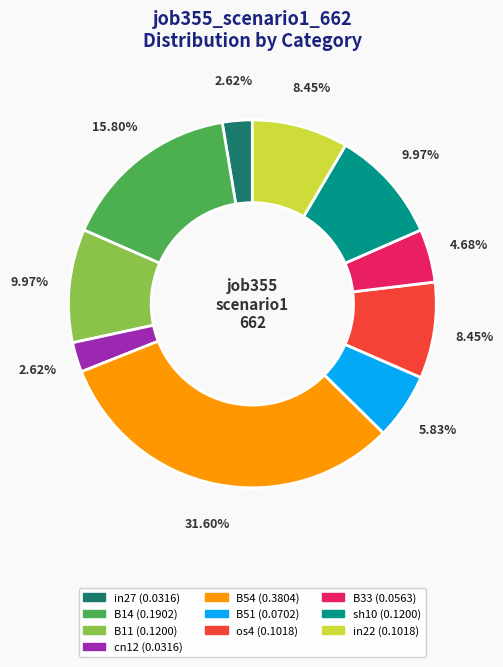

To the nearest percent, what is the average slice percentage?

10%